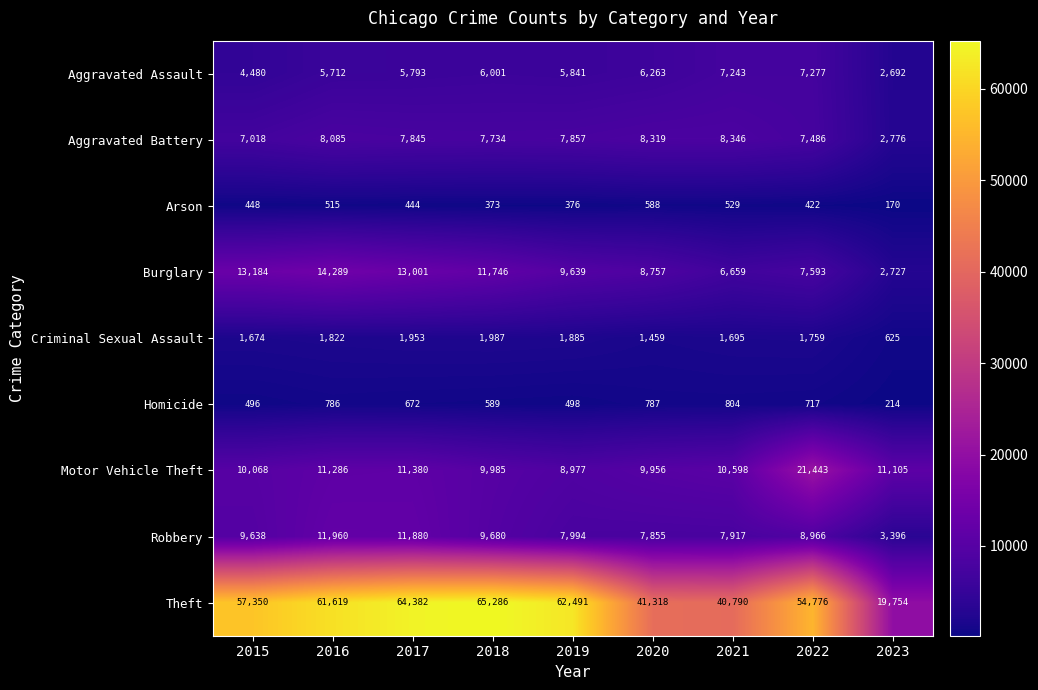

List the series in order of their peak value, lowest first.

Arson, Homicide, Criminal Sexual Assault, Aggravated Assault, Aggravated Battery, Robbery, Burglary, Motor Vehicle Theft, Theft